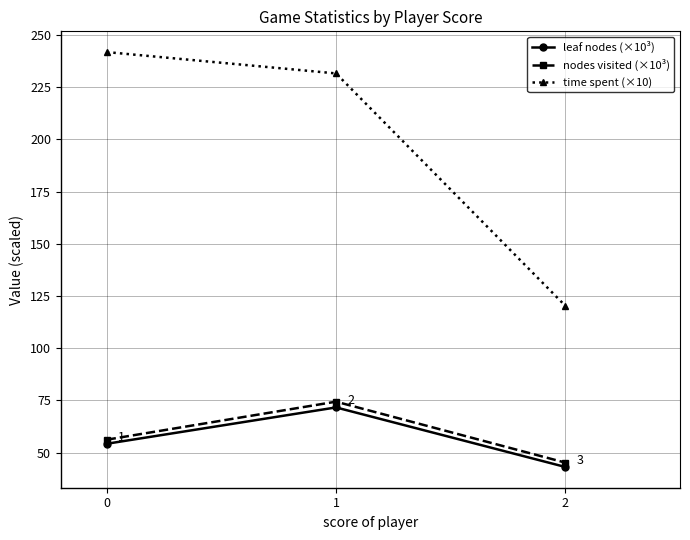

The leaf nodes (×10³) series shows 54.3 at 0. True or false?

True